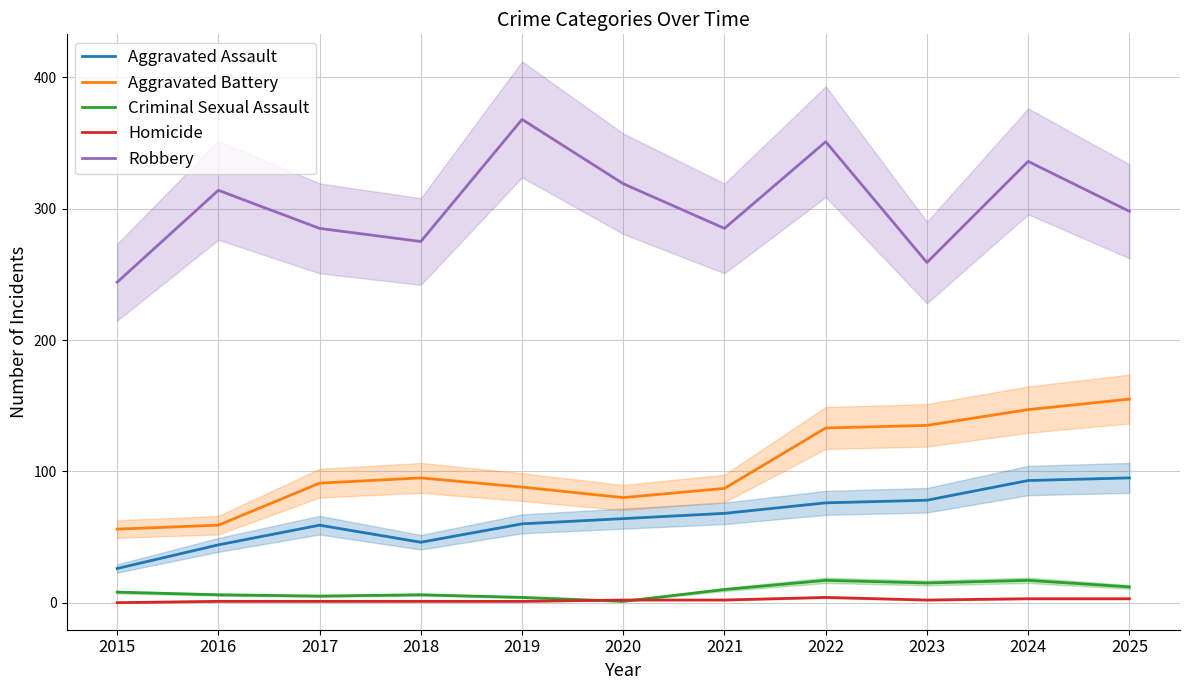

What are all the series names shown in the legend?

Aggravated Assault, Aggravated Battery, Criminal Sexual Assault, Homicide, Robbery